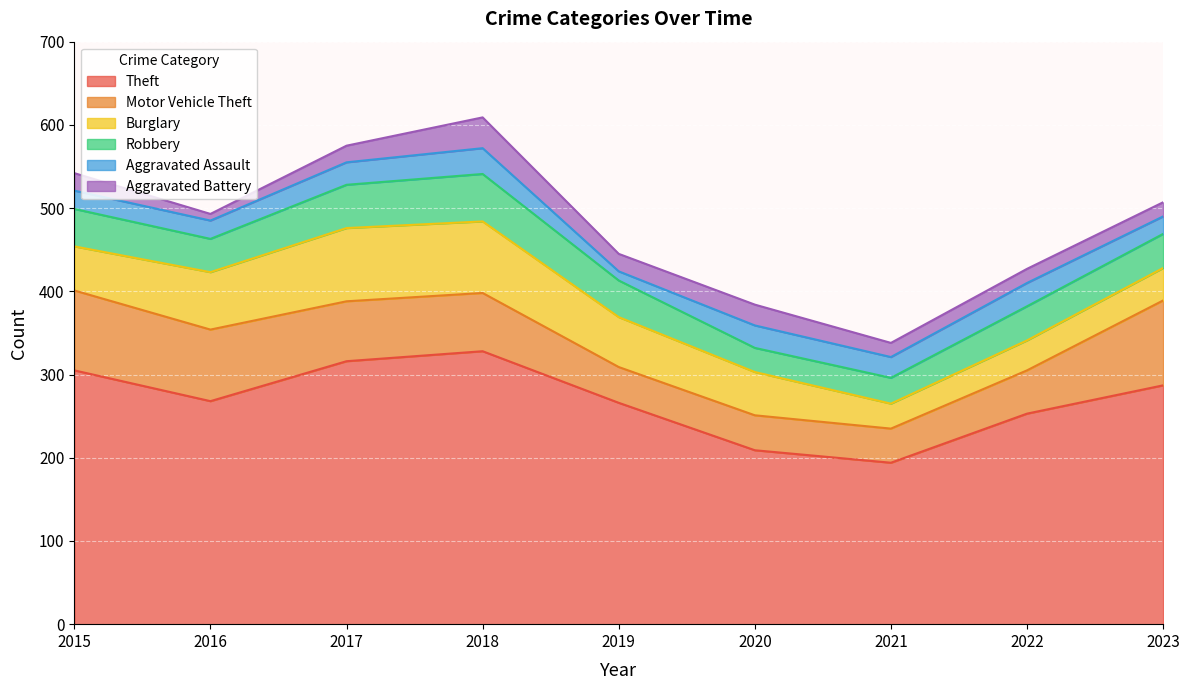

Does the chart display data point markers on the line(s)?

No